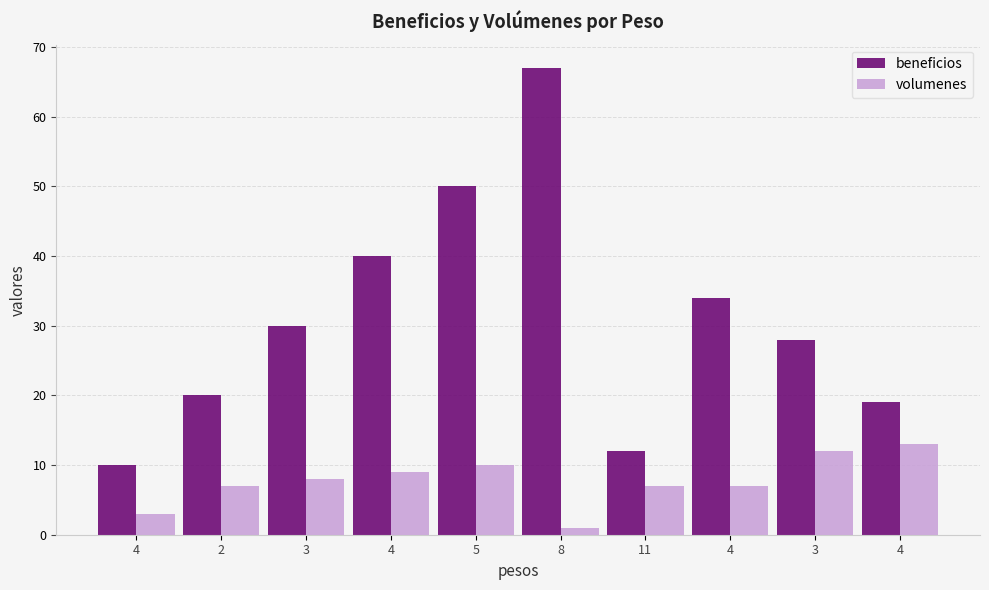

How many bars are there in total?

20